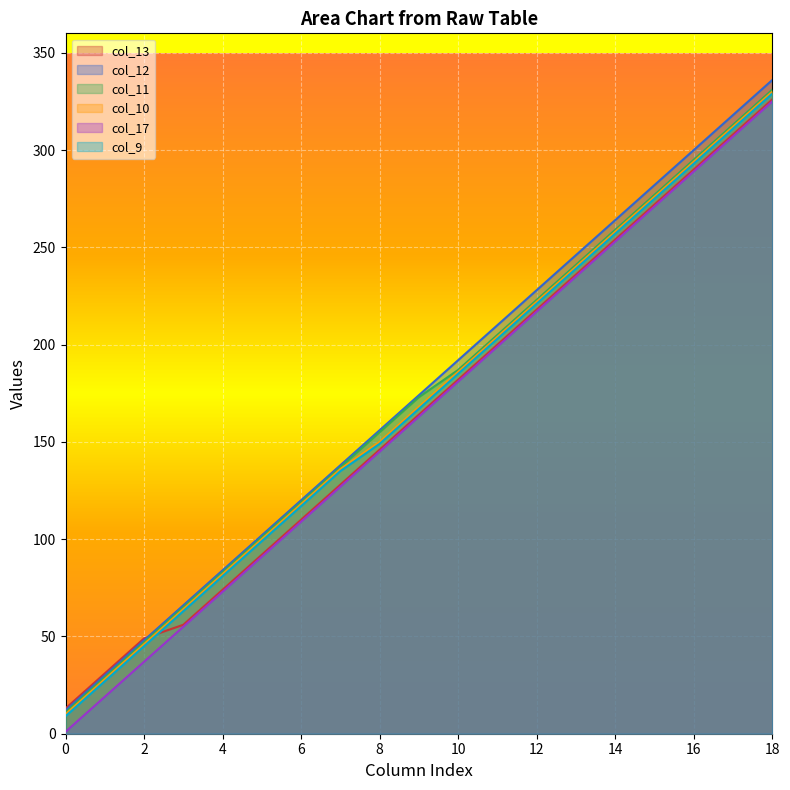

Rank the categories by col_10 value from highest to lowest.

18, 17, 16, 15, 14, 13, 12, 11, 10, 9, 8, 7, 6, 5, 4, 3, 2, 1, 0